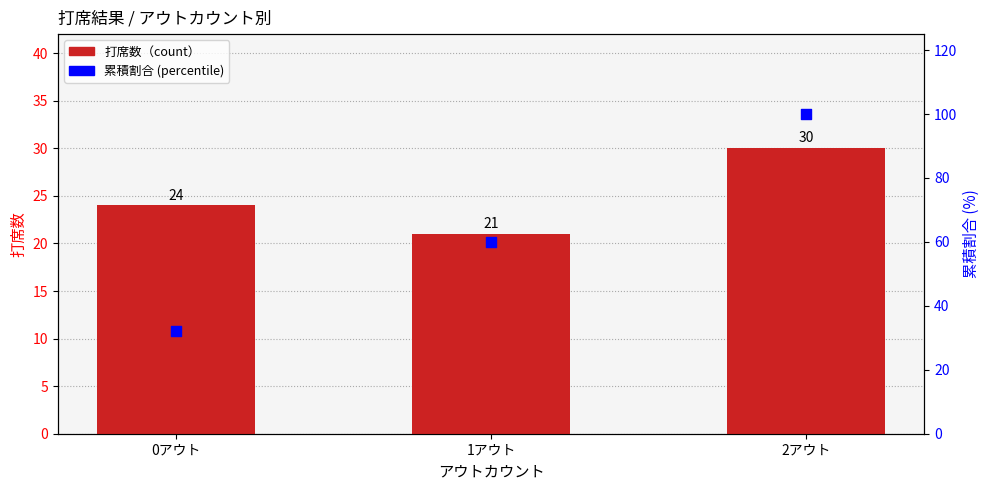

What is the total value across all series at 1アウト?

81